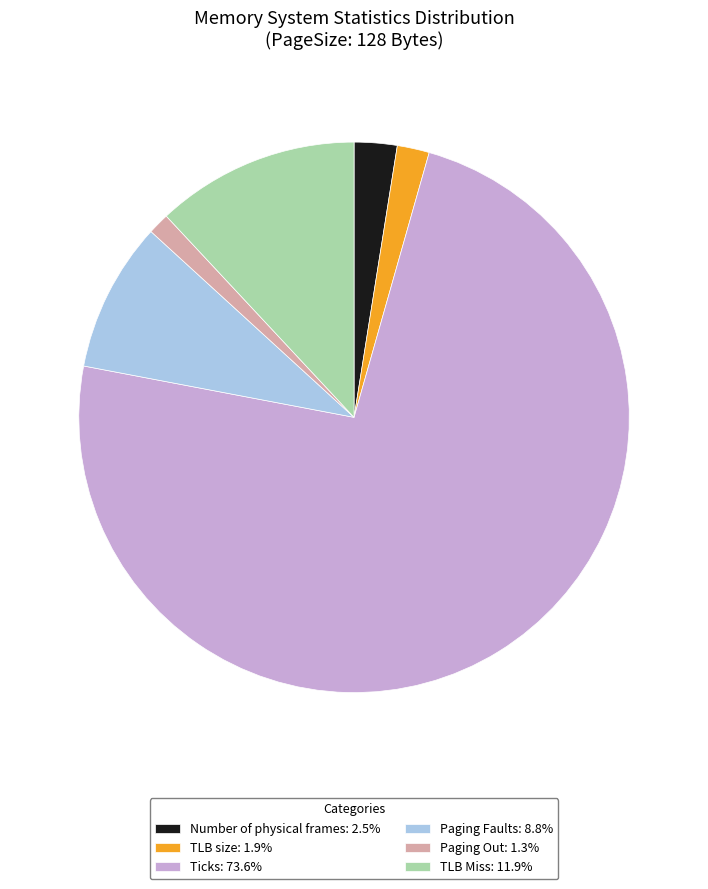

What is the majority slice?

Ticks